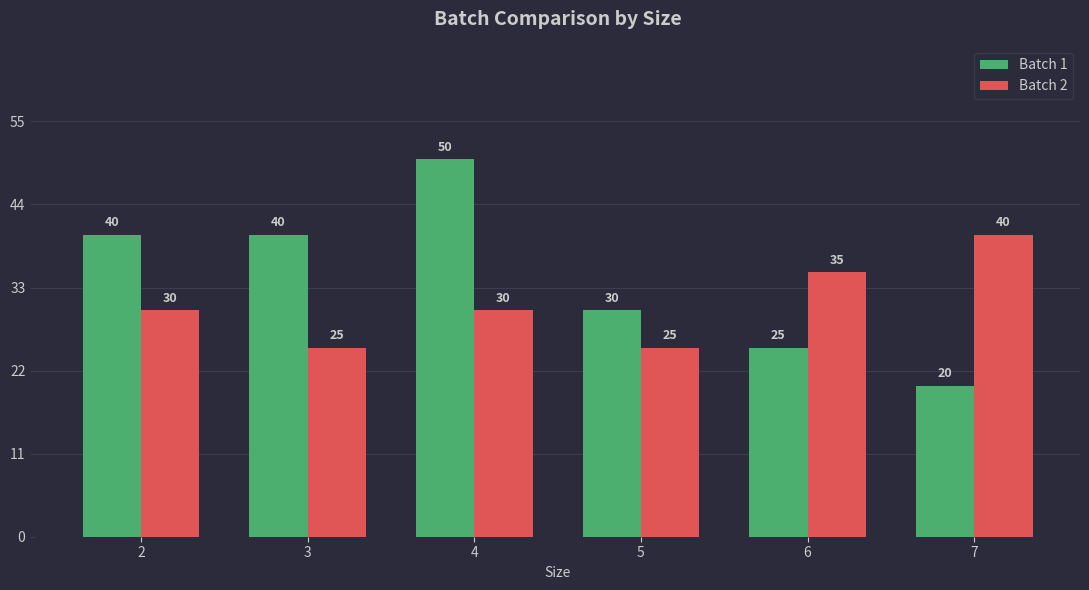

The value of Batch 1 at 6 is 6. True or false?

False